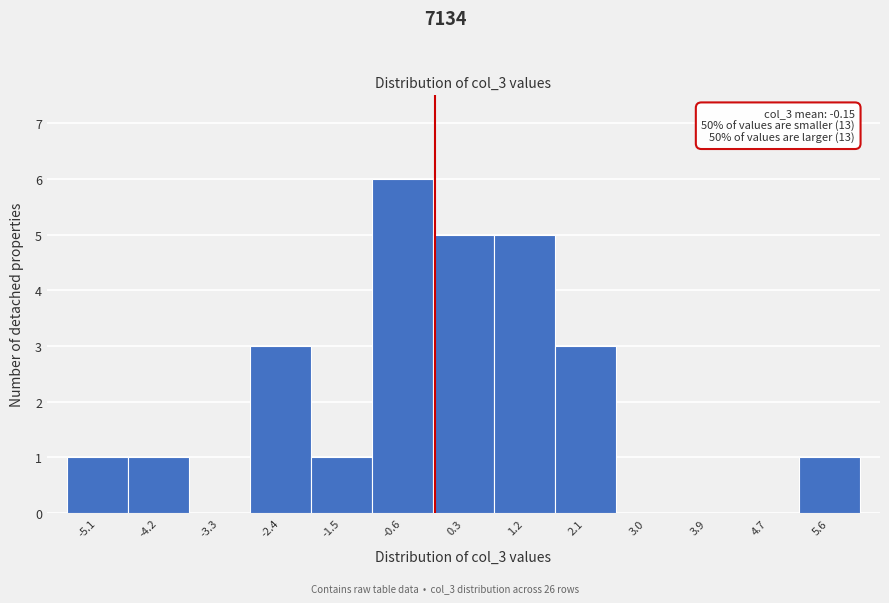

Which range on the x-axis has the tallest bar?

-1.1 to -0.2